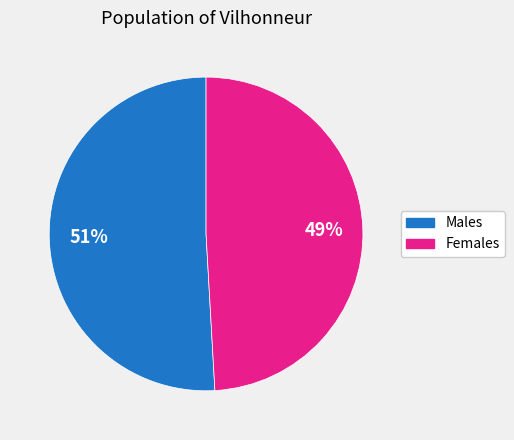

How many segments does this pie chart have?

2